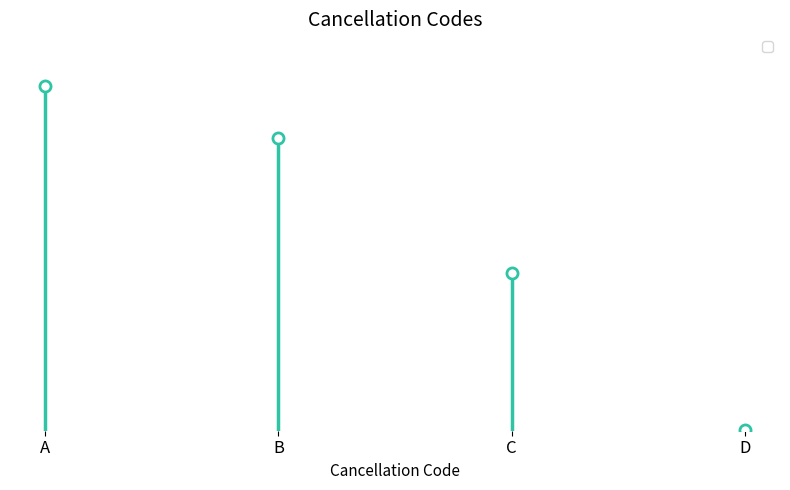

What is the difference between the values at C and D?

134794